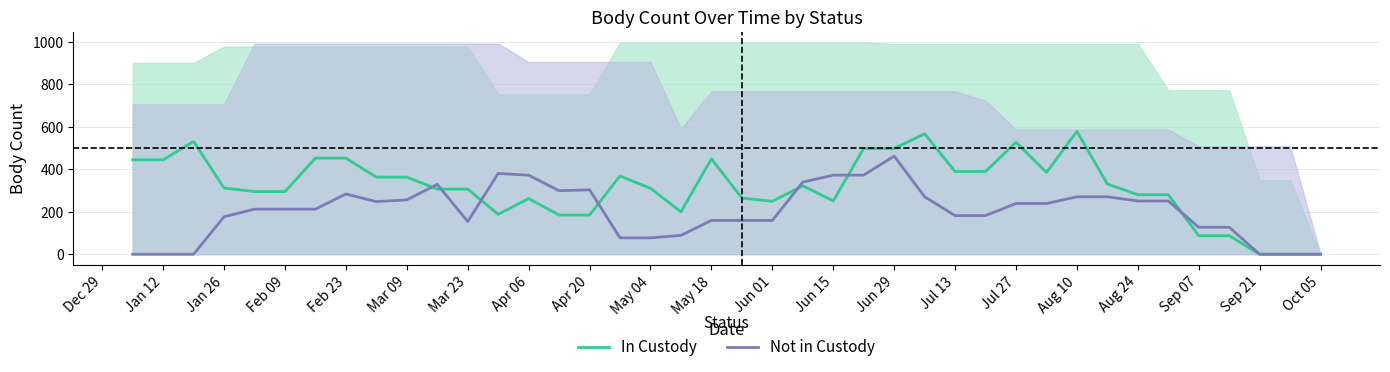

Which category has the highest value in the Not in Custody series?

Jun 29